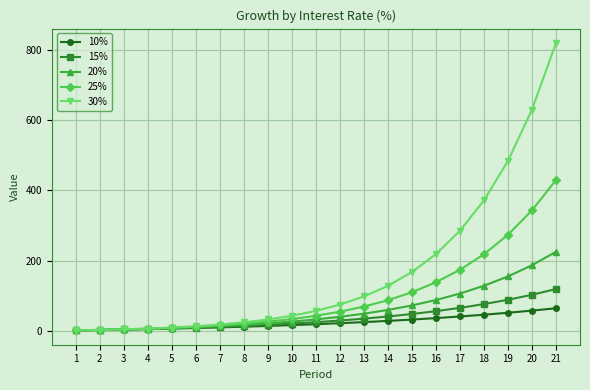

True or false: 25% has a value of 708.3 at 21.

False